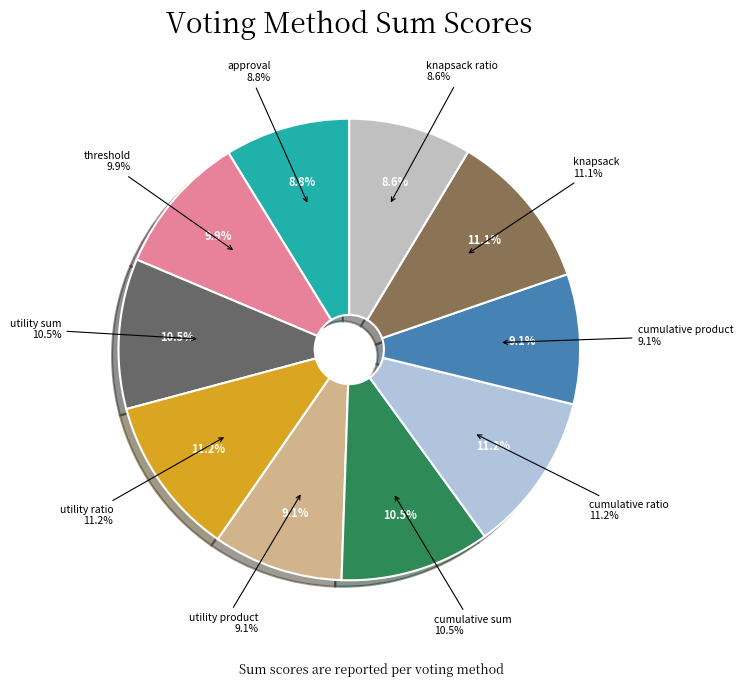

Is the sum of approval and knapsack ratio greater than half?

No